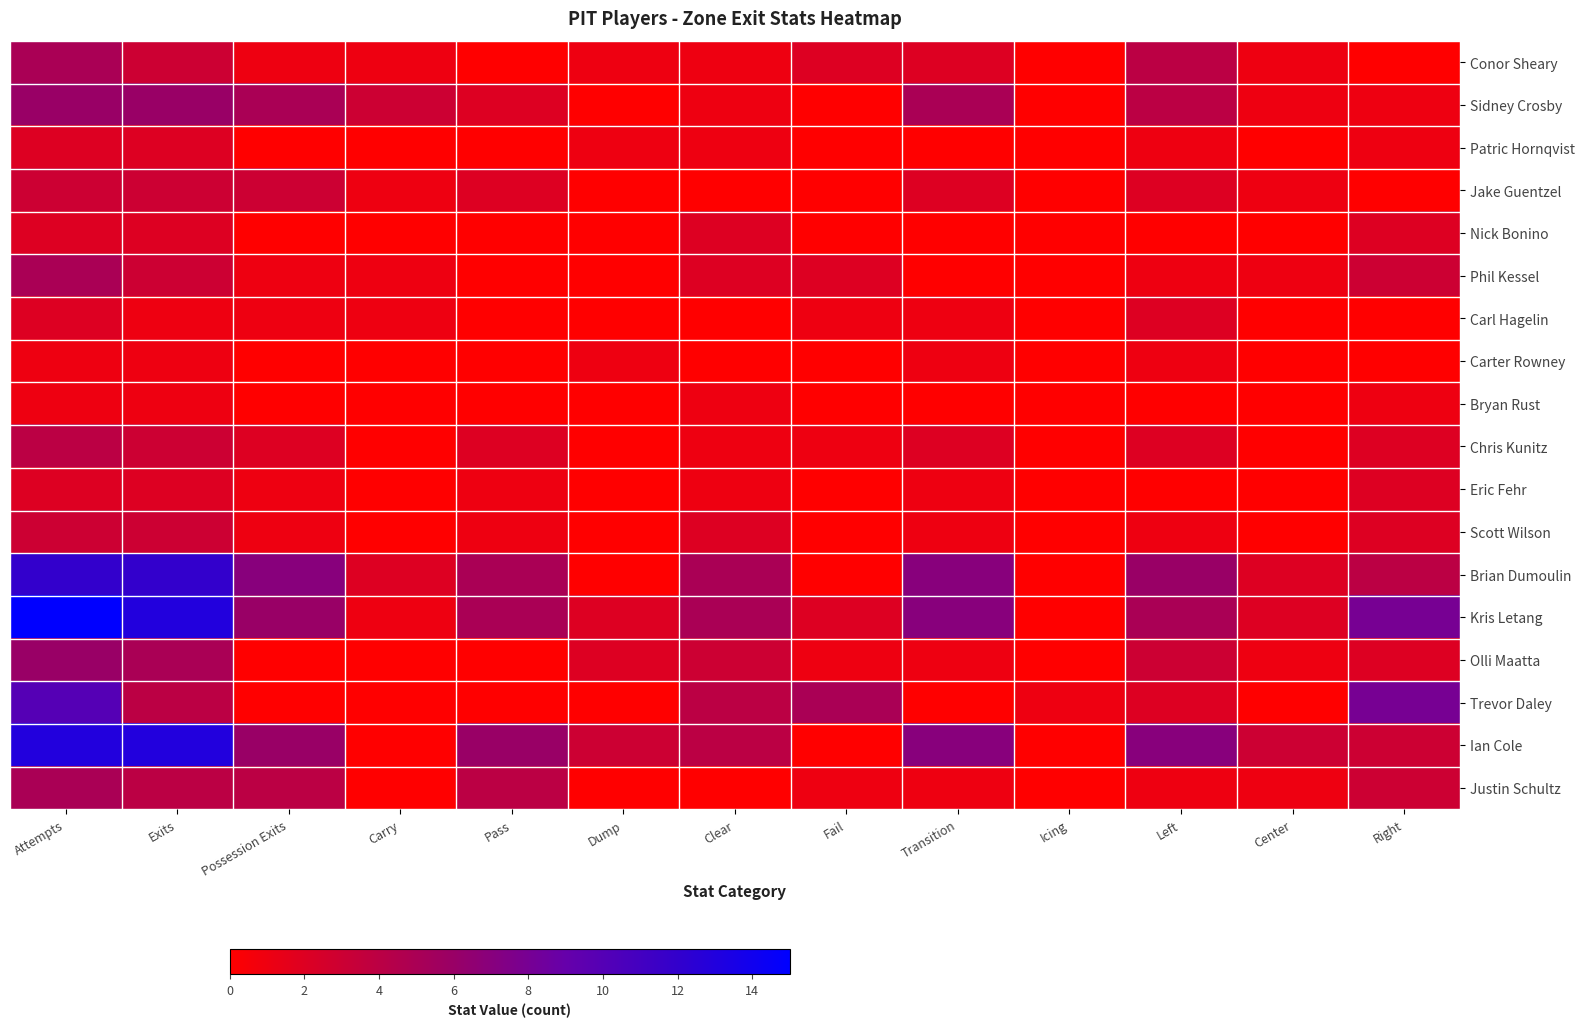

Reading right to left, transcribe all the data shown in this chart.

Conor Sheary: Right=0	Center=1	Left=4	Icing=0	Transition=2	Fail=2	Clear=1	Dump=1	Pass=0	Carry=1	Possession Exits=1	Exits=3	Attempts=5
Sidney Crosby: Right=1	Center=1	Left=4	Icing=0	Transition=5	Fail=0	Clear=1	Dump=0	Pass=2	Carry=3	Possession Exits=5	Exits=6	Attempts=6
Patric Hornqvist: Right=1	Center=0	Left=1	Icing=0	Transition=0	Fail=0	Clear=1	Dump=1	Pass=0	Carry=0	Possession Exits=0	Exits=2	Attempts=2
Jake Guentzel: Right=0	Center=1	Left=2	Icing=0	Transition=2	Fail=0	Clear=0	Dump=0	Pass=2	Carry=1	Possession Exits=3	Exits=3	Attempts=3
Nick Bonino: Right=2	Center=0	Left=0	Icing=0	Transition=0	Fail=0	Clear=2	Dump=0	Pass=0	Carry=0	Possession Exits=0	Exits=2	Attempts=2
Phil Kessel: Right=3	Center=1	Left=1	Icing=0	Transition=0	Fail=2	Clear=2	Dump=0	Pass=0	Carry=1	Possession Exits=1	Exits=3	Attempts=5
Carl Hagelin: Right=0	Center=0	Left=2	Icing=0	Transition=1	Fail=1	Clear=0	Dump=0	Pass=0	Carry=1	Possession Exits=1	Exits=1	Attempts=2
Carter Rowney: Right=0	Center=0	Left=1	Icing=0	Transition=1	Fail=0	Clear=0	Dump=1	Pass=0	Carry=0	Possession Exits=0	Exits=1	Attempts=1
Bryan Rust: Right=1	Center=0	Left=0	Icing=0	Transition=0	Fail=0	Clear=1	Dump=0	Pass=0	Carry=0	Possession Exits=0	Exits=1	Attempts=1
Chris Kunitz: Right=2	Center=0	Left=2	Icing=0	Transition=2	Fail=1	Clear=1	Dump=0	Pass=2	Carry=0	Possession Exits=2	Exits=3	Attempts=4
Eric Fehr: Right=2	Center=0	Left=0	Icing=0	Transition=1	Fail=0	Clear=1	Dump=0	Pass=1	Carry=0	Possession Exits=1	Exits=2	Attempts=2
Scott Wilson: Right=2	Center=0	Left=1	Icing=0	Transition=1	Fail=0	Clear=2	Dump=0	Pass=1	Carry=0	Possession Exits=1	Exits=3	Attempts=3
Brian Dumoulin: Right=4	Center=2	Left=6	Icing=0	Transition=7	Fail=0	Clear=5	Dump=0	Pass=5	Carry=2	Possession Exits=7	Exits=12	Attempts=12
Kris Letang: Right=8	Center=2	Left=5	Icing=0	Transition=7	Fail=2	Clear=5	Dump=2	Pass=5	Carry=1	Possession Exits=6	Exits=13	Attempts=15
Olli Maatta: Right=2	Center=1	Left=3	Icing=0	Transition=1	Fail=1	Clear=3	Dump=2	Pass=0	Carry=0	Possession Exits=0	Exits=5	Attempts=6
Trevor Daley: Right=8	Center=0	Left=2	Icing=1	Transition=0	Fail=5	Clear=4	Dump=0	Pass=0	Carry=0	Possession Exits=0	Exits=4	Attempts=10
Ian Cole: Right=3	Center=3	Left=7	Icing=0	Transition=7	Fail=0	Clear=4	Dump=3	Pass=6	Carry=0	Possession Exits=6	Exits=13	Attempts=13
Justin Schultz: Right=3	Center=1	Left=1	Icing=0	Transition=1	Fail=1	Clear=0	Dump=0	Pass=4	Carry=0	Possession Exits=4	Exits=4	Attempts=5